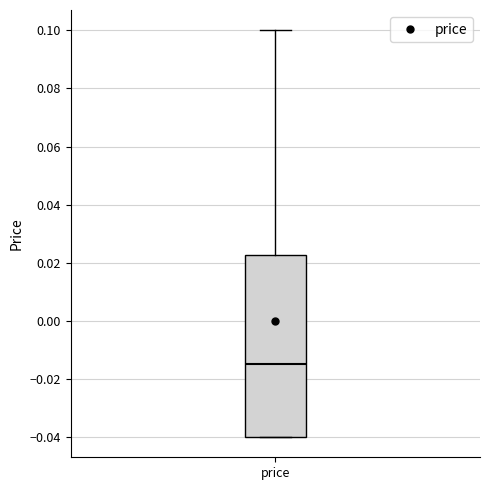

Transcribe this box plot: give where the median line is, the range the box spans, and where the two whiskers end, as read against the y-axis. The values are not printed on the chart, so give them approximately, as read against the axis.

median -0.014, box -0.040 to 0.022, whiskers -0.040 to 0.100